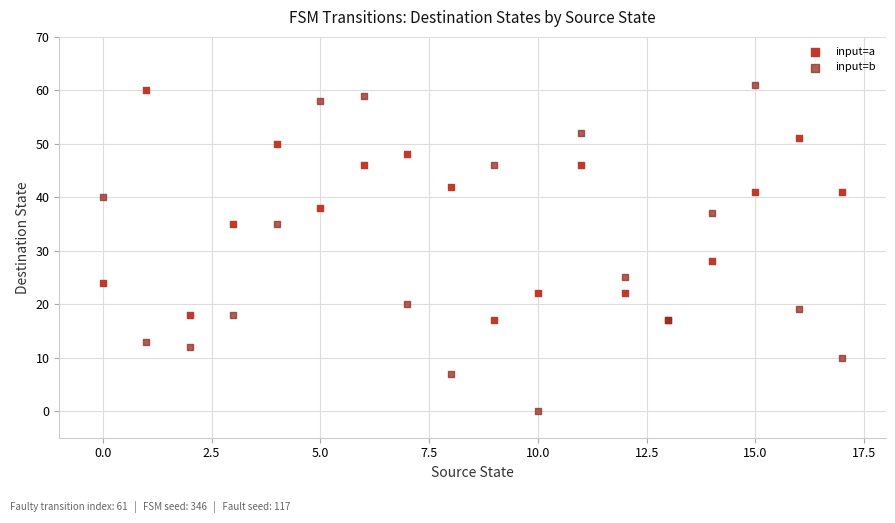

Which series reaches the maximum Y coordinate?

input=b